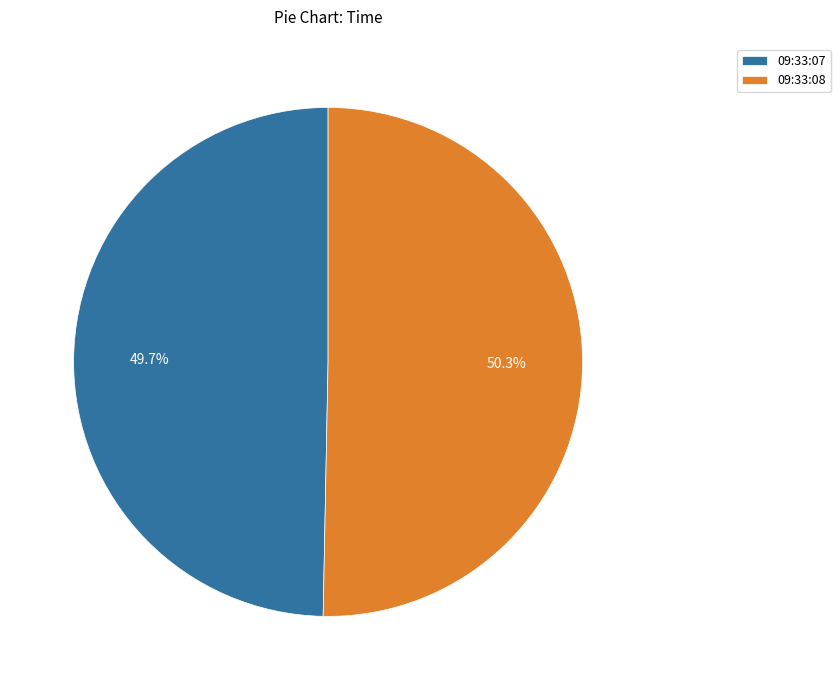

To the nearest percent, what is the average slice percentage?

50%